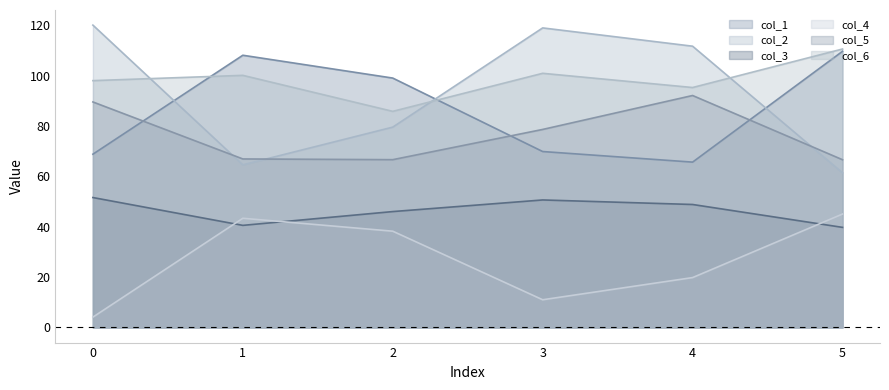

Rank the series at 0 from highest to lowest value.

col_2, col_6, col_5, col_1, col_3, col_4